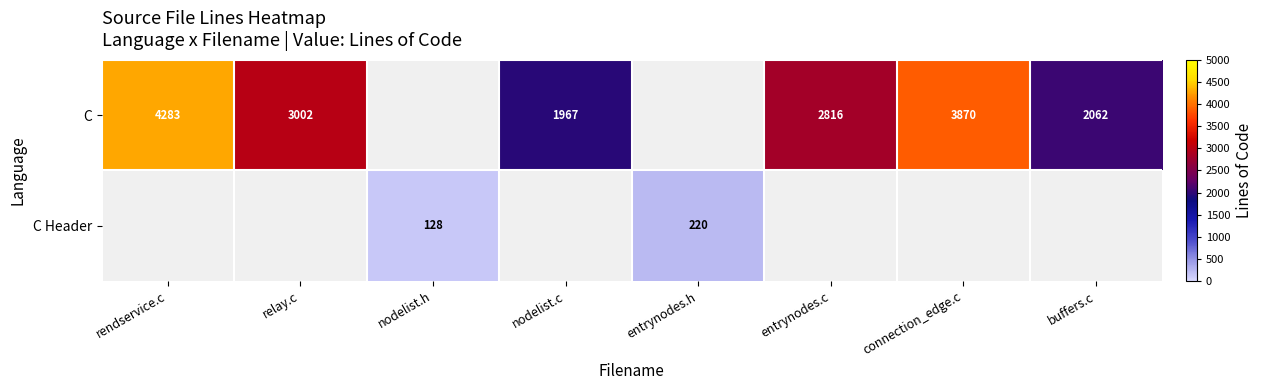

The value of C at nodelist.c is 2563. True or false?

False